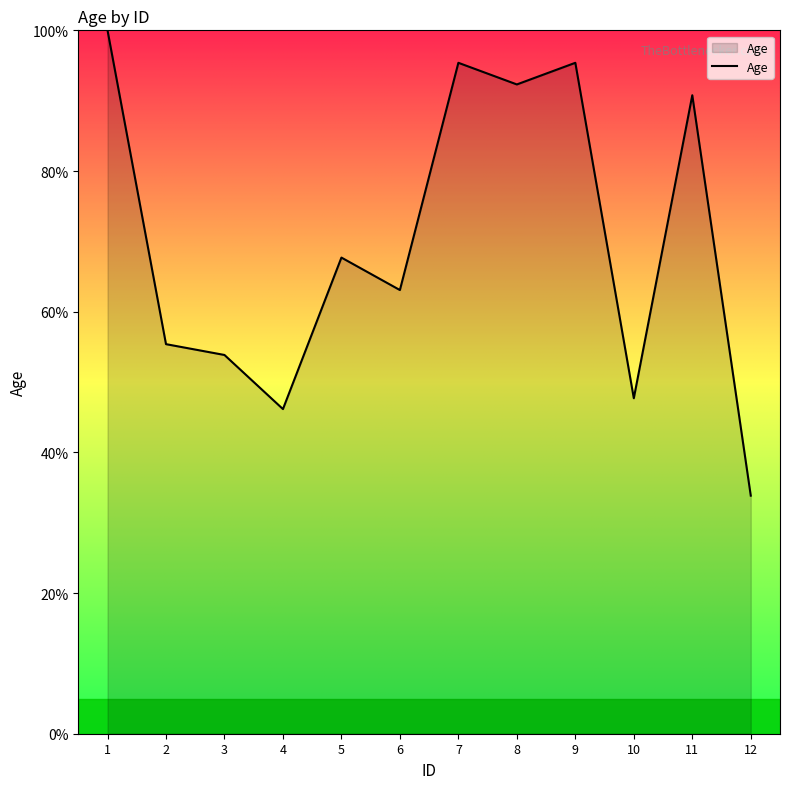

Reading left to right, transcribe all the data shown in this chart.

100.0	55.4	53.8	46.2	67.7	63.1	95.4	92.3	95.4	47.7	90.8	33.8